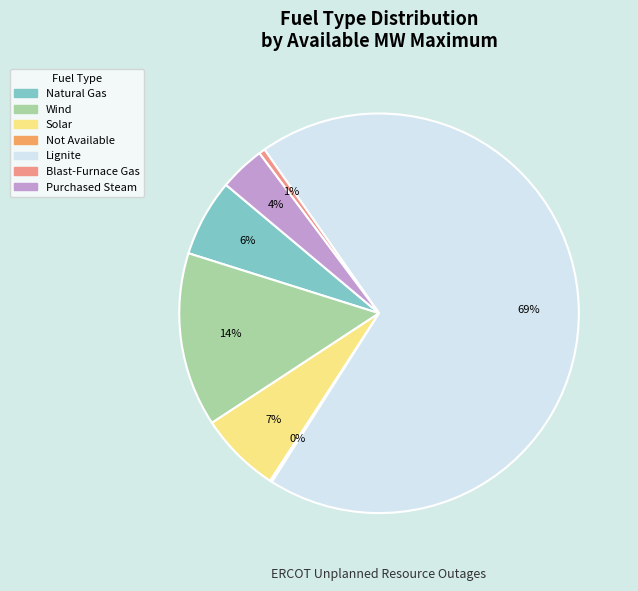

To the nearest percent, what percentage of the pie is Blast-Furnace Gas?

1%